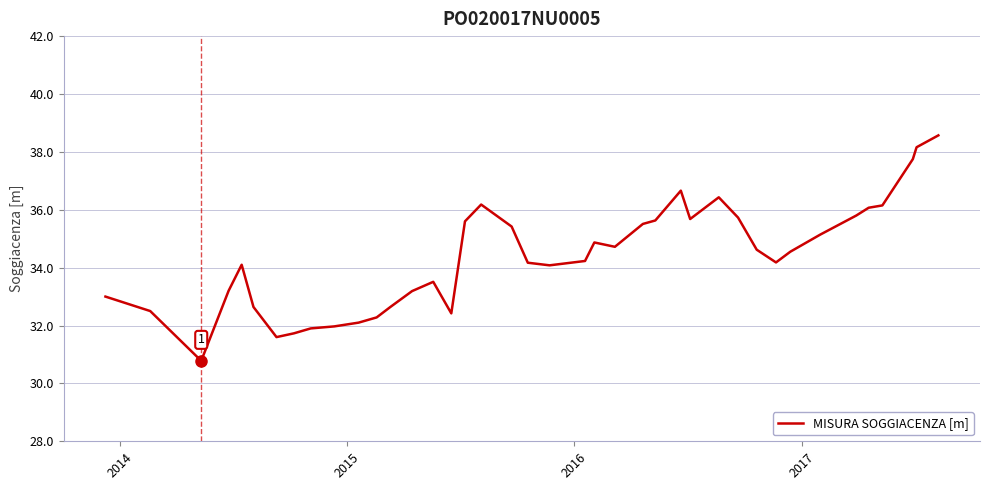

What is the greatest value displayed?

38.6